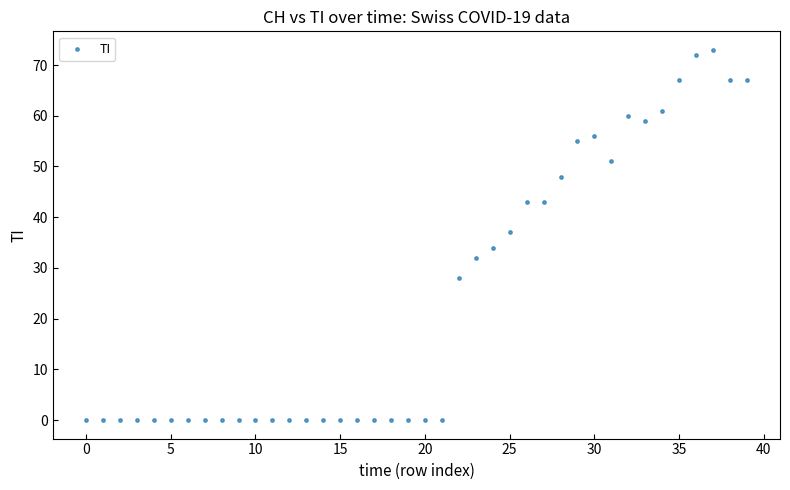

What Y value in the scatter plot is closest to 36?

37